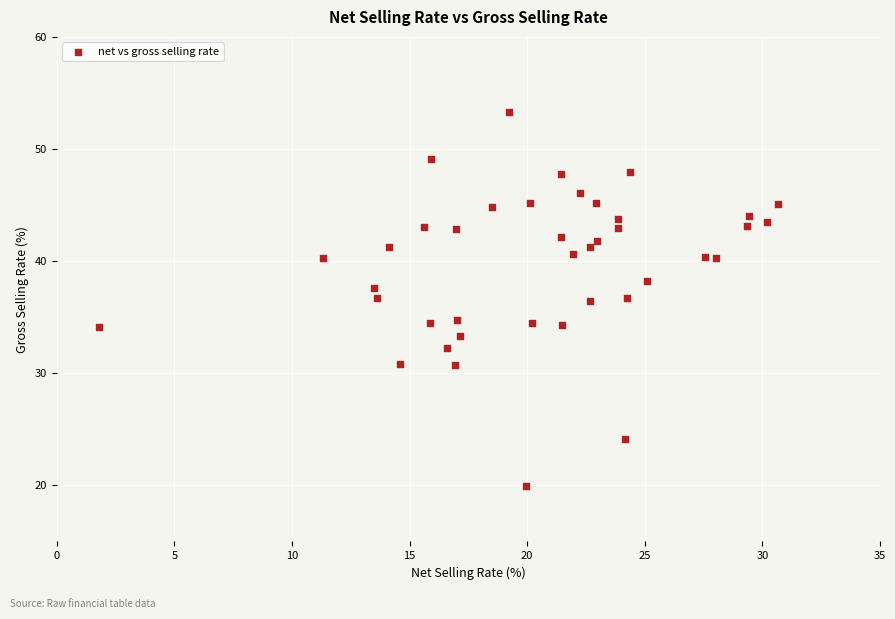

What is the range of Y values (max minus min)?

33.3